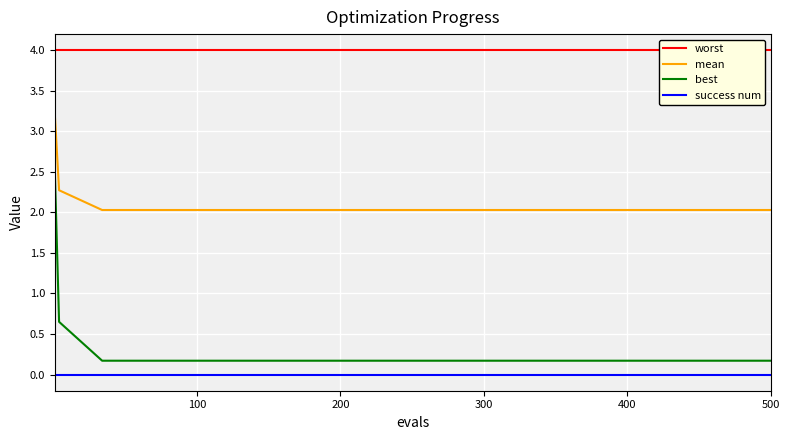

What are all the series names shown in the legend?

worst, mean, best, success num